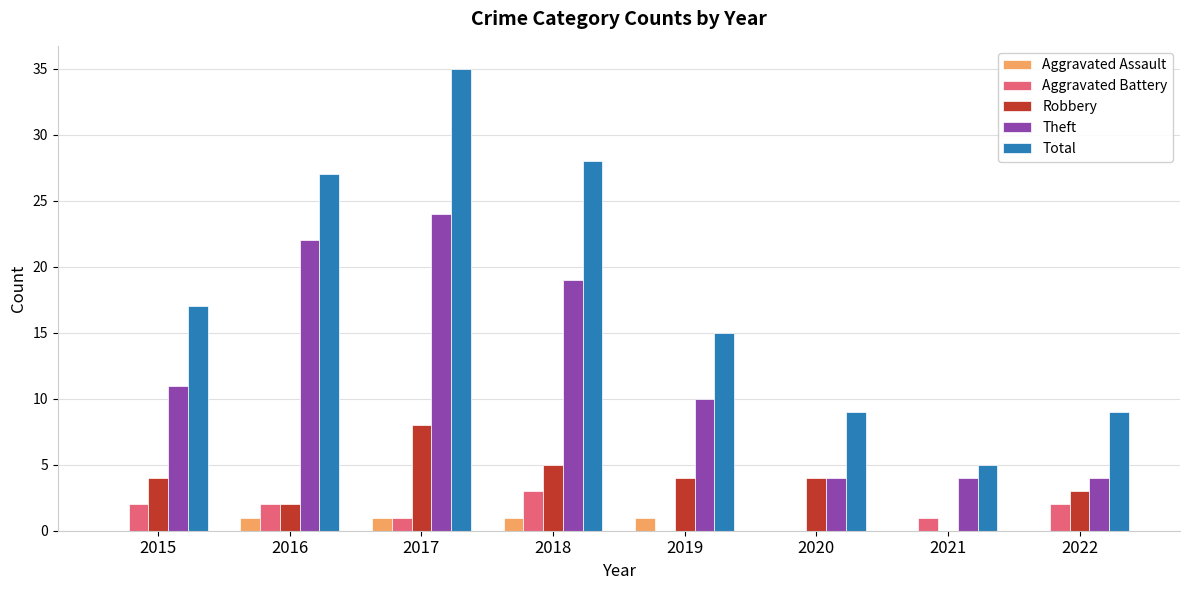

At which category is the sum across all series the highest?

2017